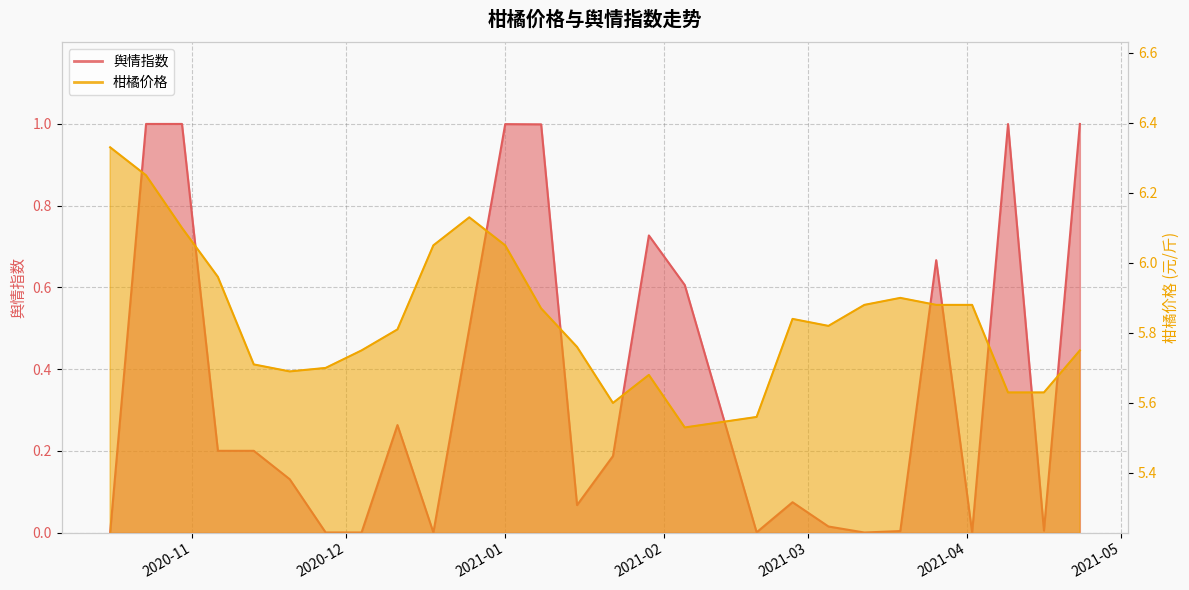

What are all the series names shown in the legend?

舆情指数, 柑橘价格